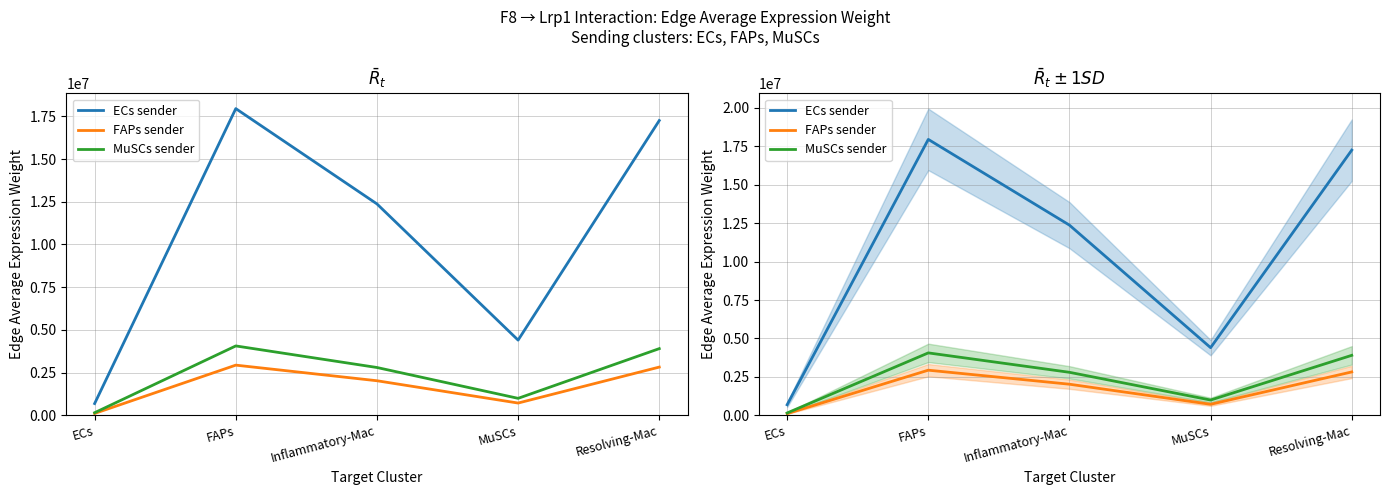

Where is the first local minimum for MuSCs sender?

MuSCs